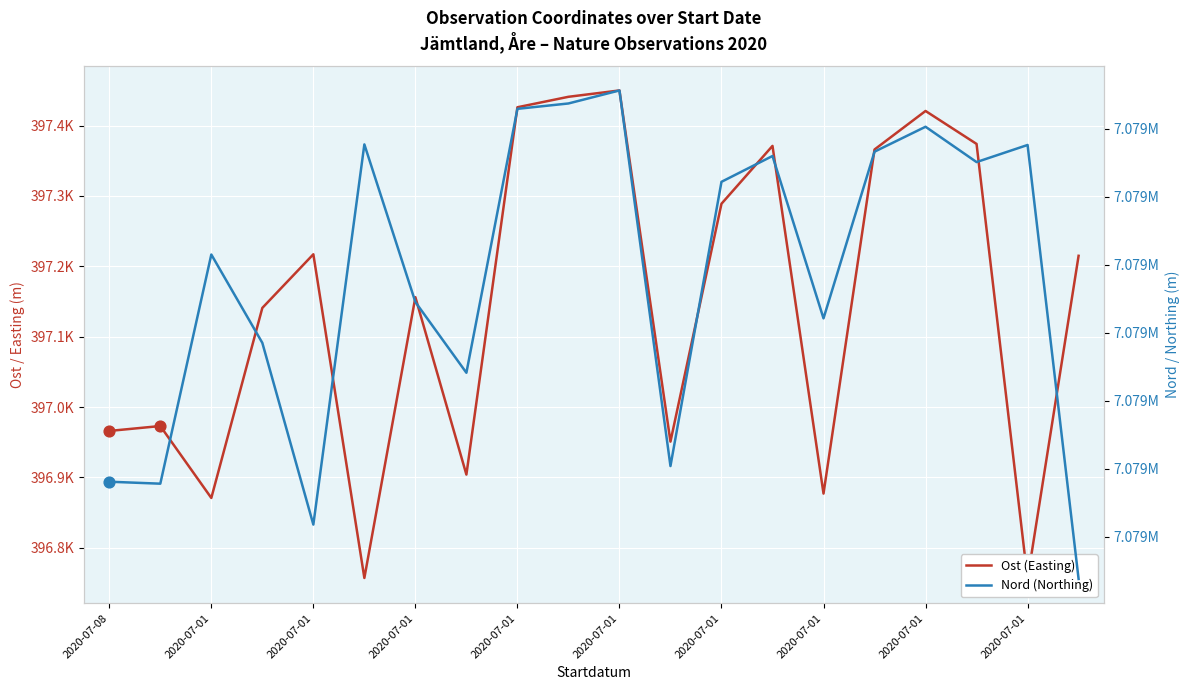

What is the total value across all series at 13?

7476631.0